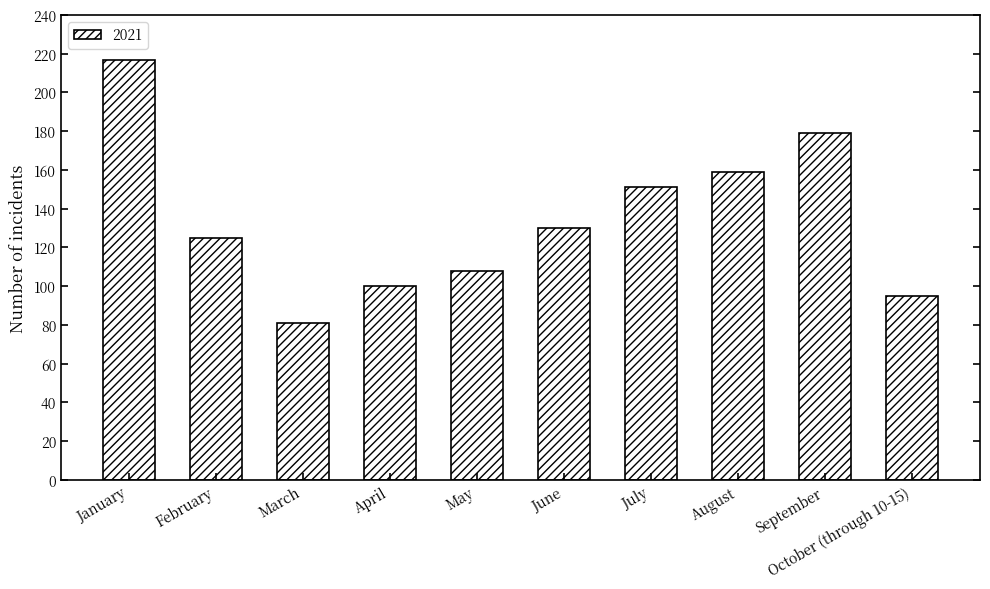

What is the ratio of the value at February to the value at July?

0.8